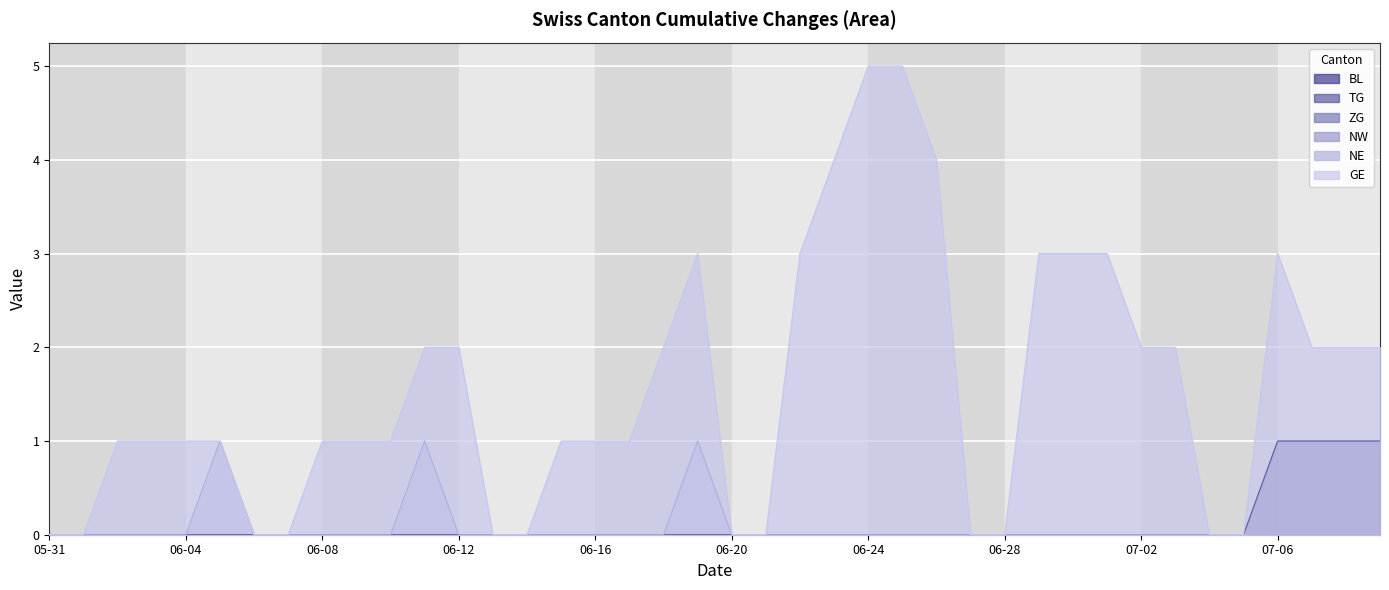

Which series has the largest range (max minus min)?

GE